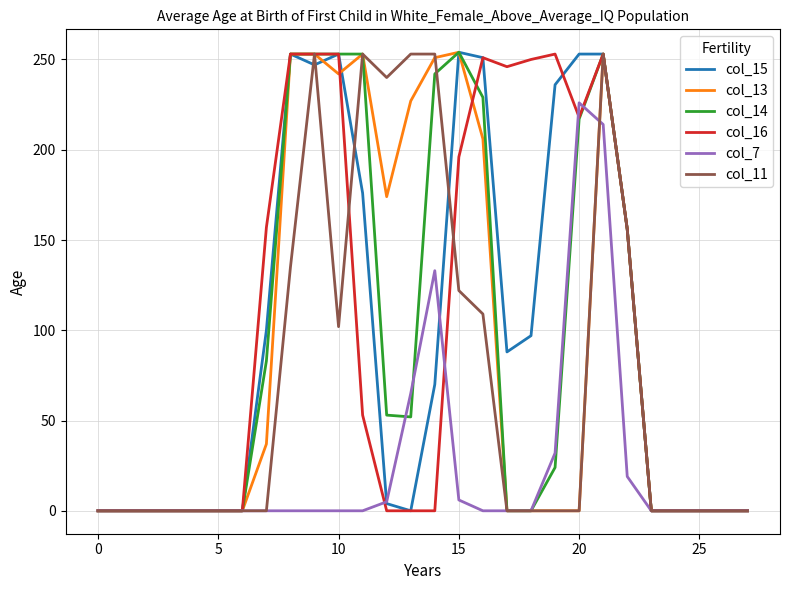

What is the greatest value displayed?

254